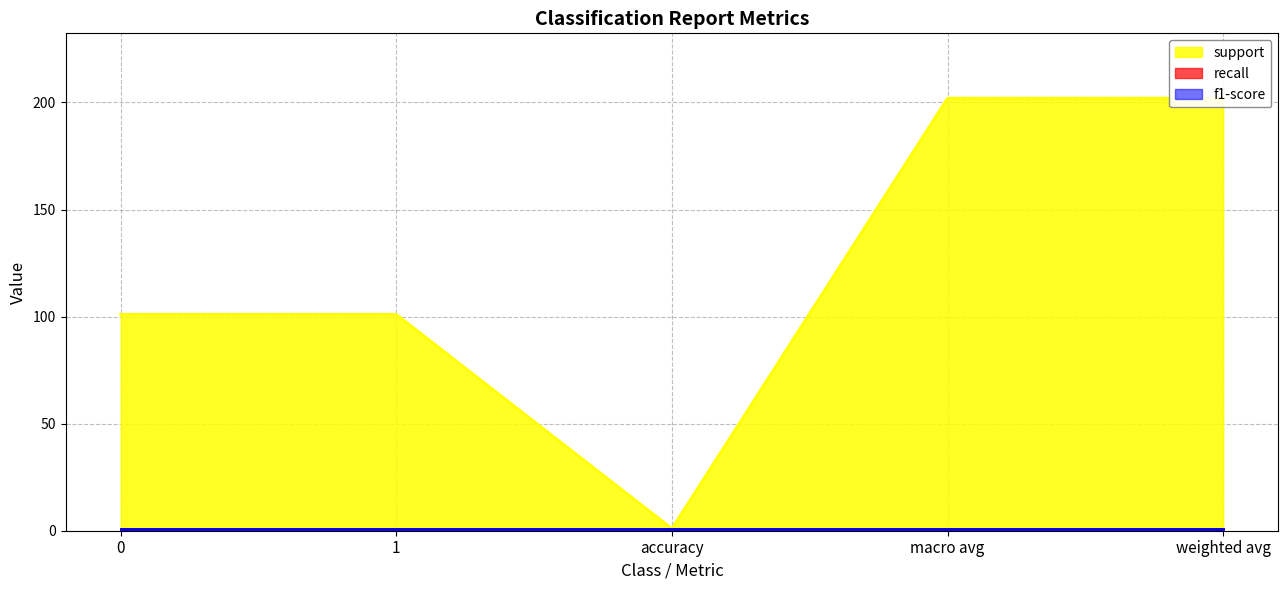

True or false: f1-score has more than 2 interior local peaks.

False